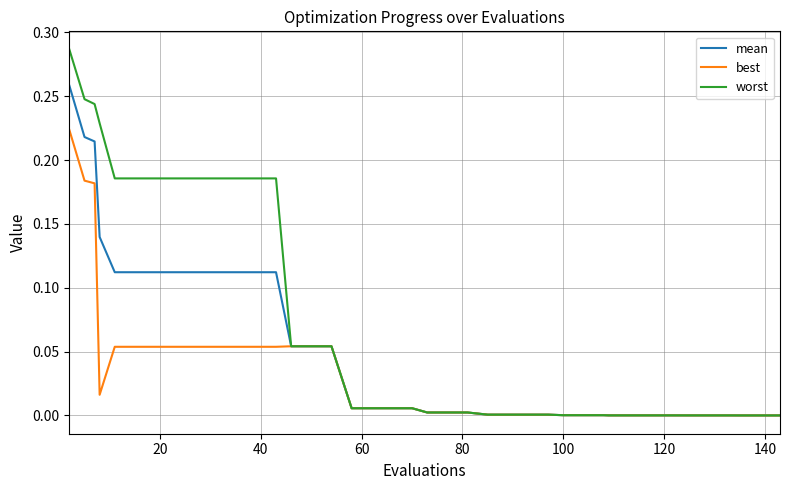

Which series has the largest total across all categories?

worst